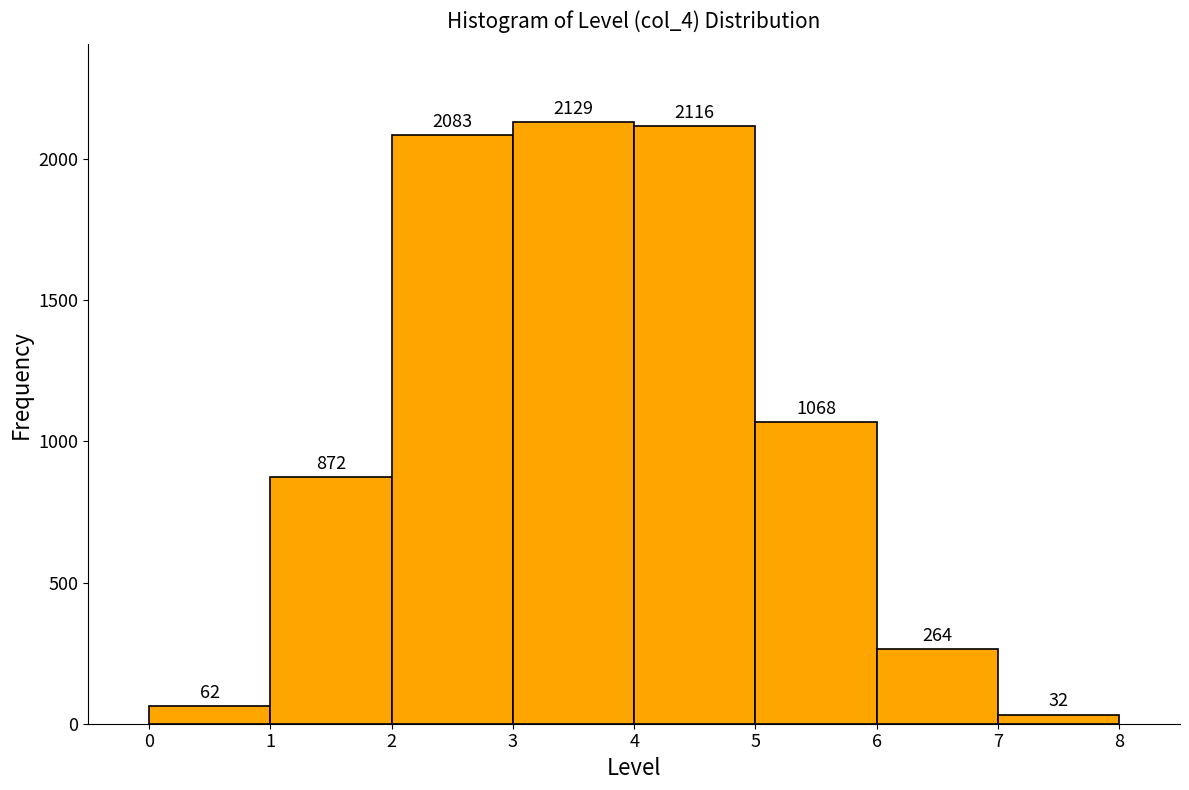

Reading left to right, list every bar in this chart as the range it spans on the x-axis followed by its height.

0 to 1: 62
1 to 2: 872
2 to 3: 2083
3 to 4: 2129
4 to 5: 2116
5 to 6: 1068
6 to 7: 264
7 to 8: 32